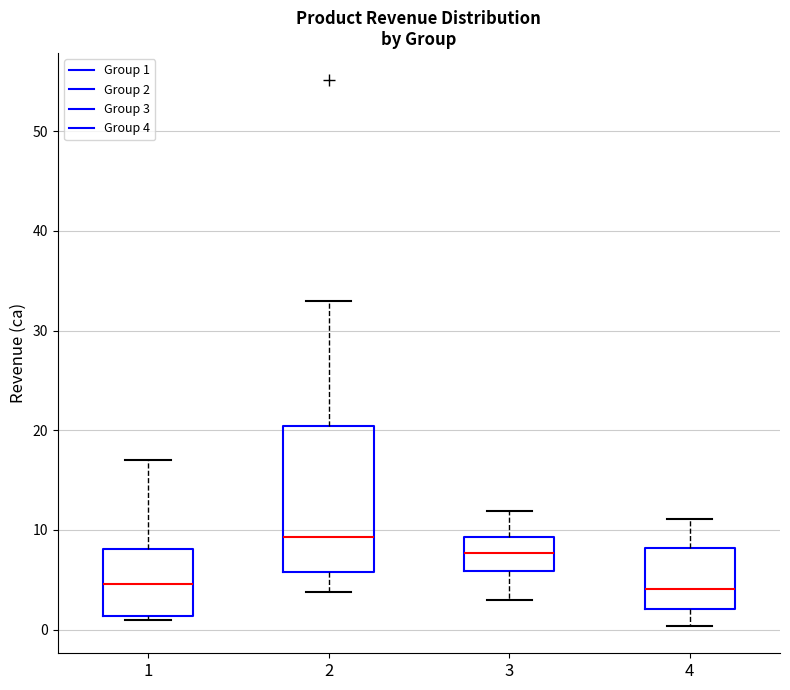

Where is the upper edge of the box at x = 1 on the y-axis? The values are not printed on the chart, so give them approximately, as read against the axis.

8